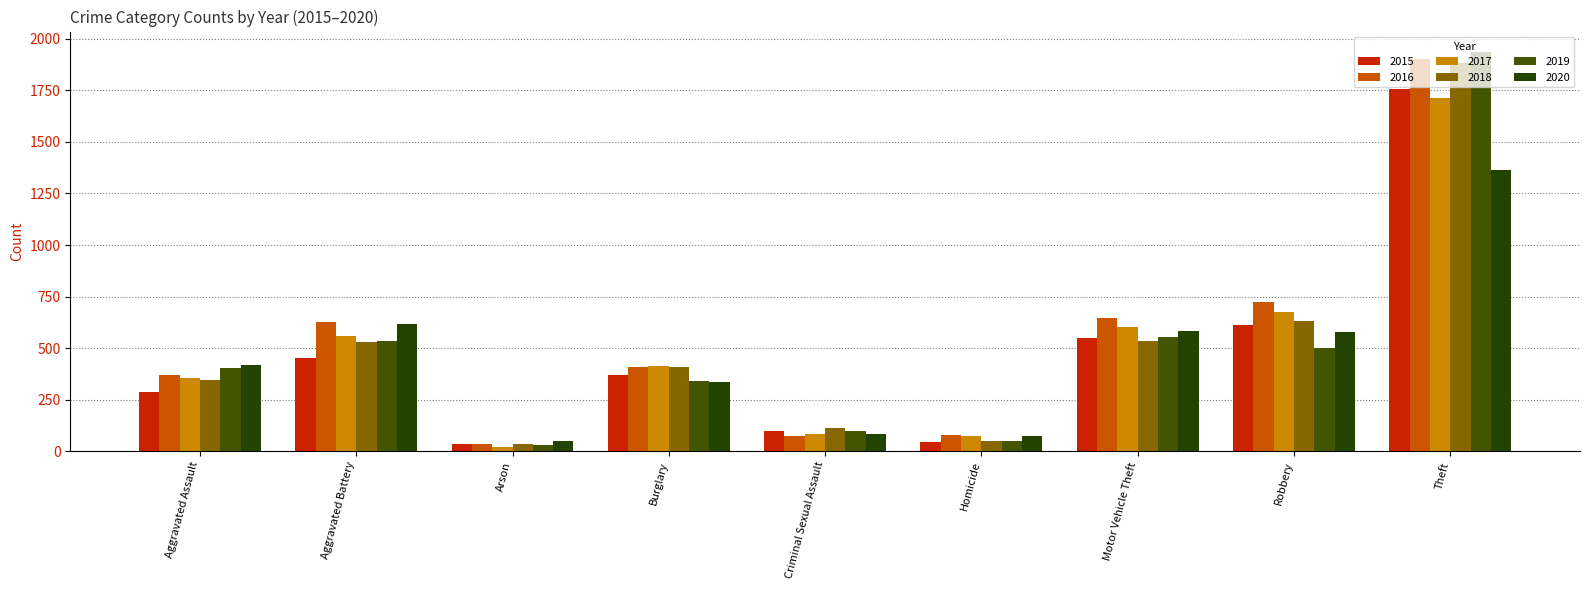

True or false: 2016 has a value of 75 at Criminal Sexual Assault.

True